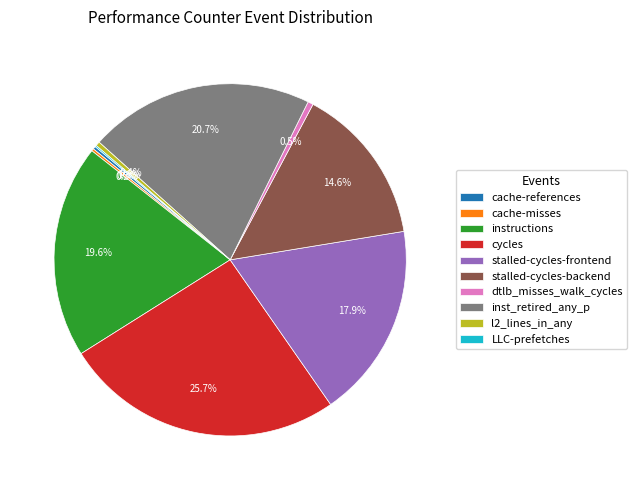

What is the largest slice in the pie chart?

cycles